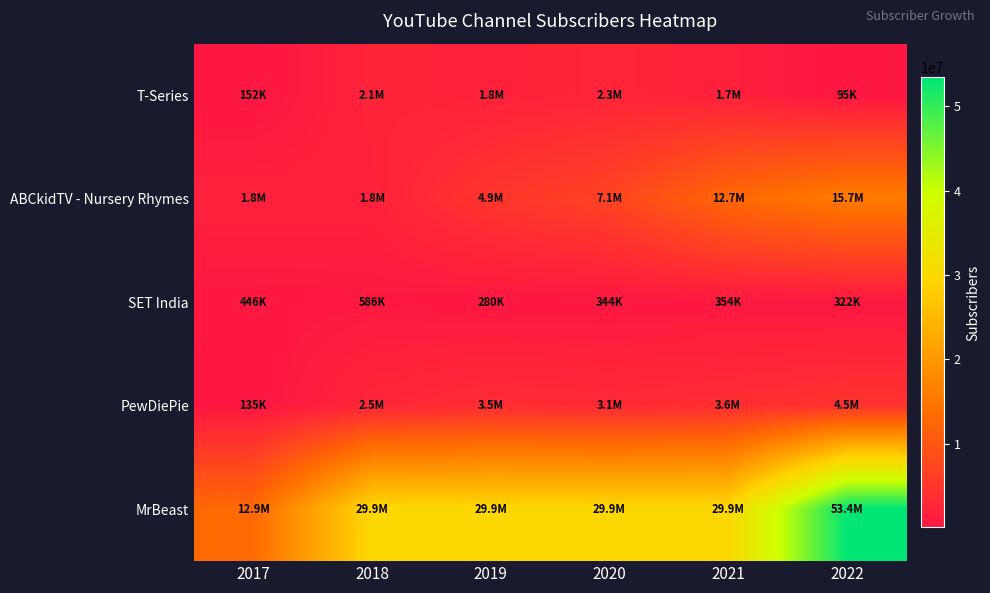

Which series changed the most between 2019 and 2022?

MrBeast